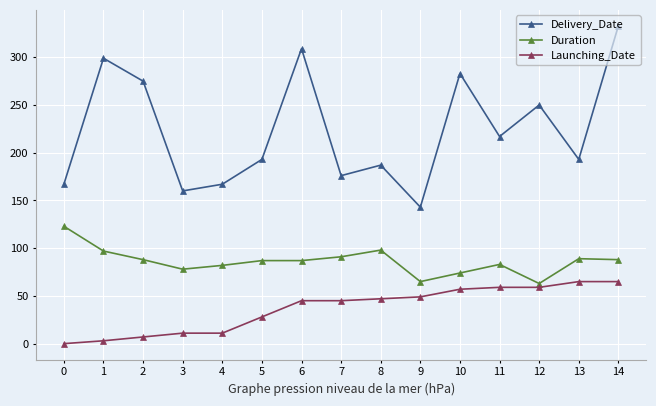

The Duration series shows 154 at 8. True or false?

False